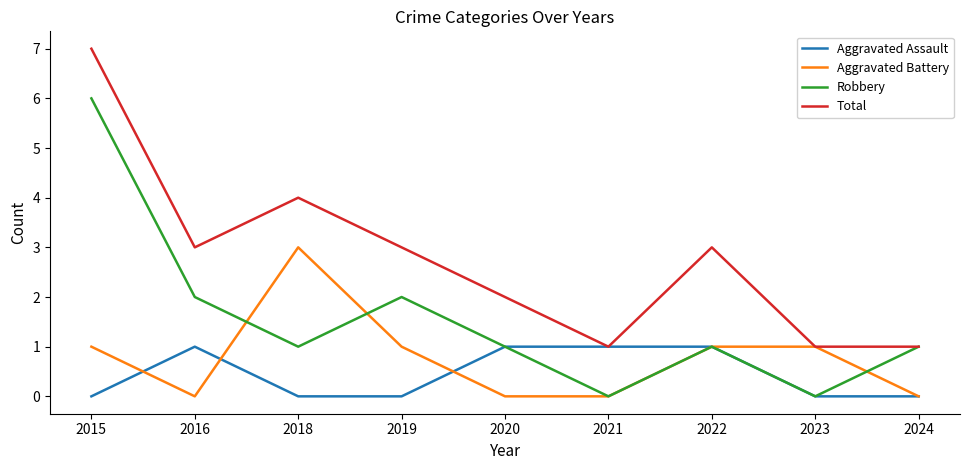

What is the spread (max minus min) of values at 2016?

3